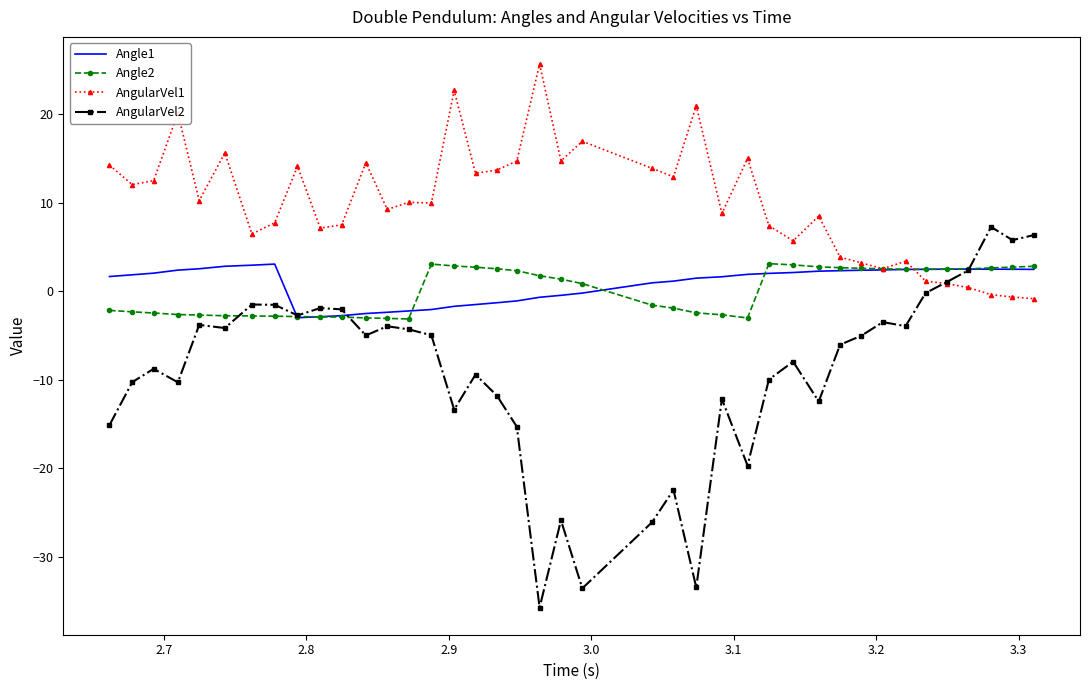

What is the average value of the AngularVel1 series?

10.0